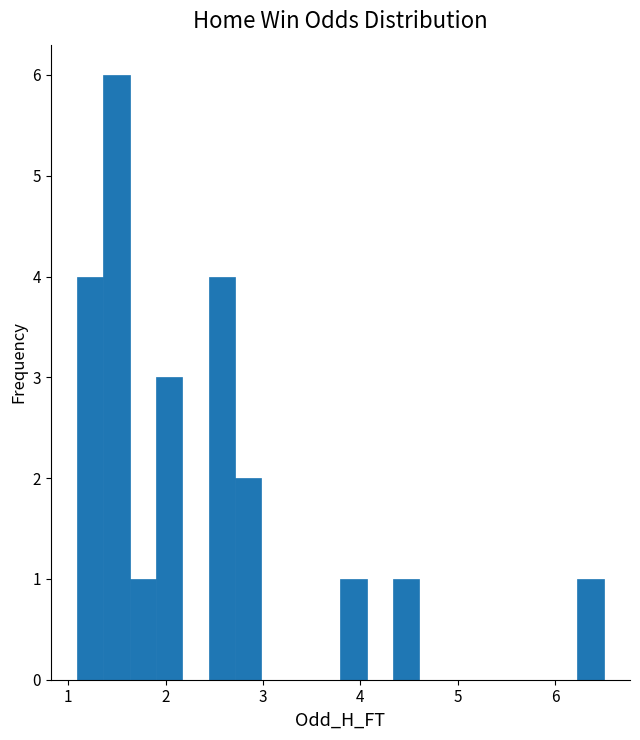

Read against the x-axis, roughly where is the centre of the tallest bar?

1.5